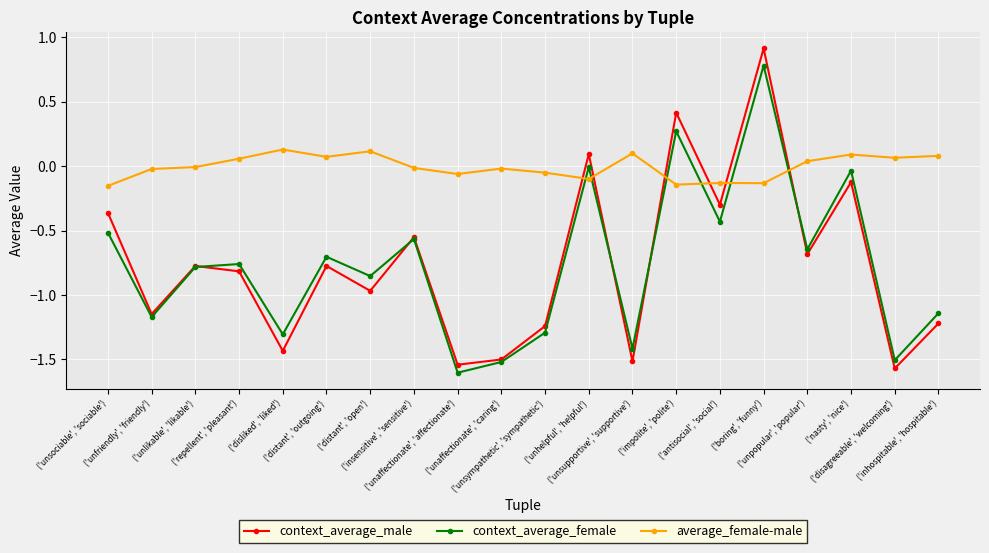

Which series has the largest range (max minus min)?

context_average_male